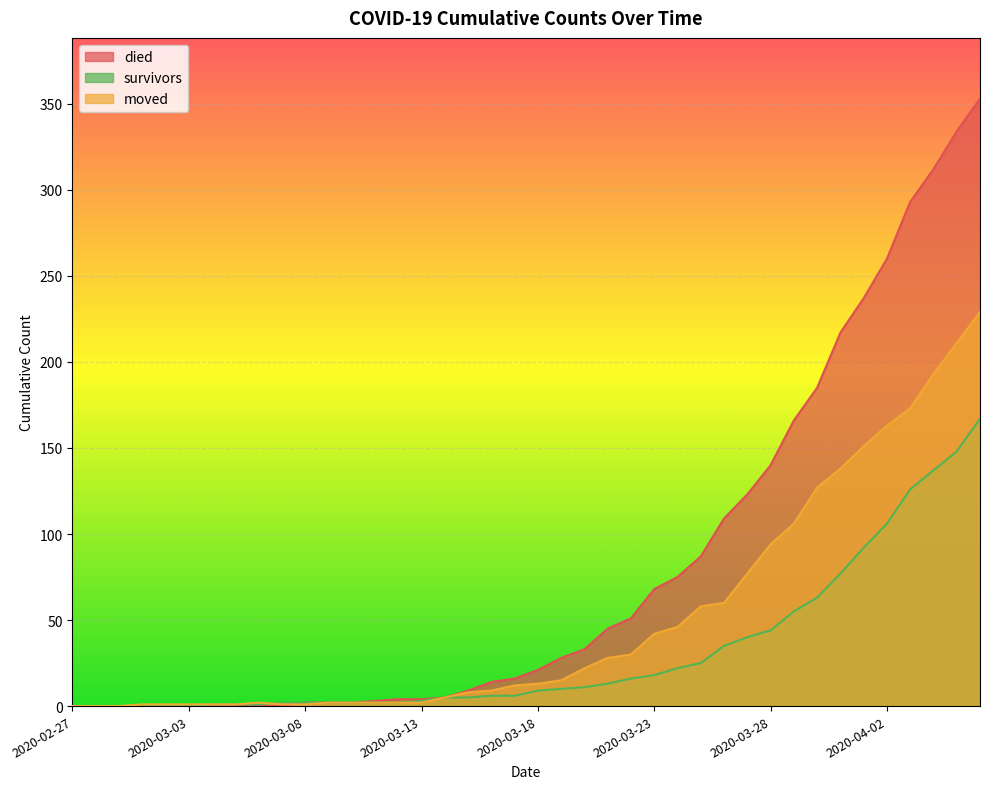

What is the sum of the died values at 2020-03-23 and 2020-03-03?

68